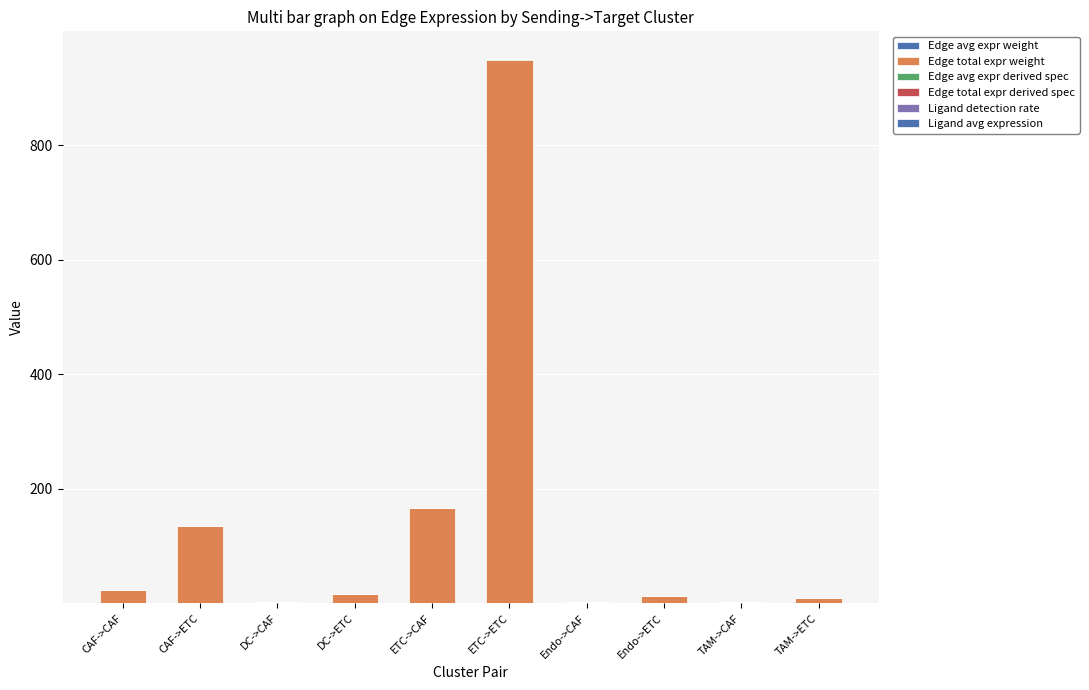

What is the label of the 6th bar from the right?

ETC->CAF